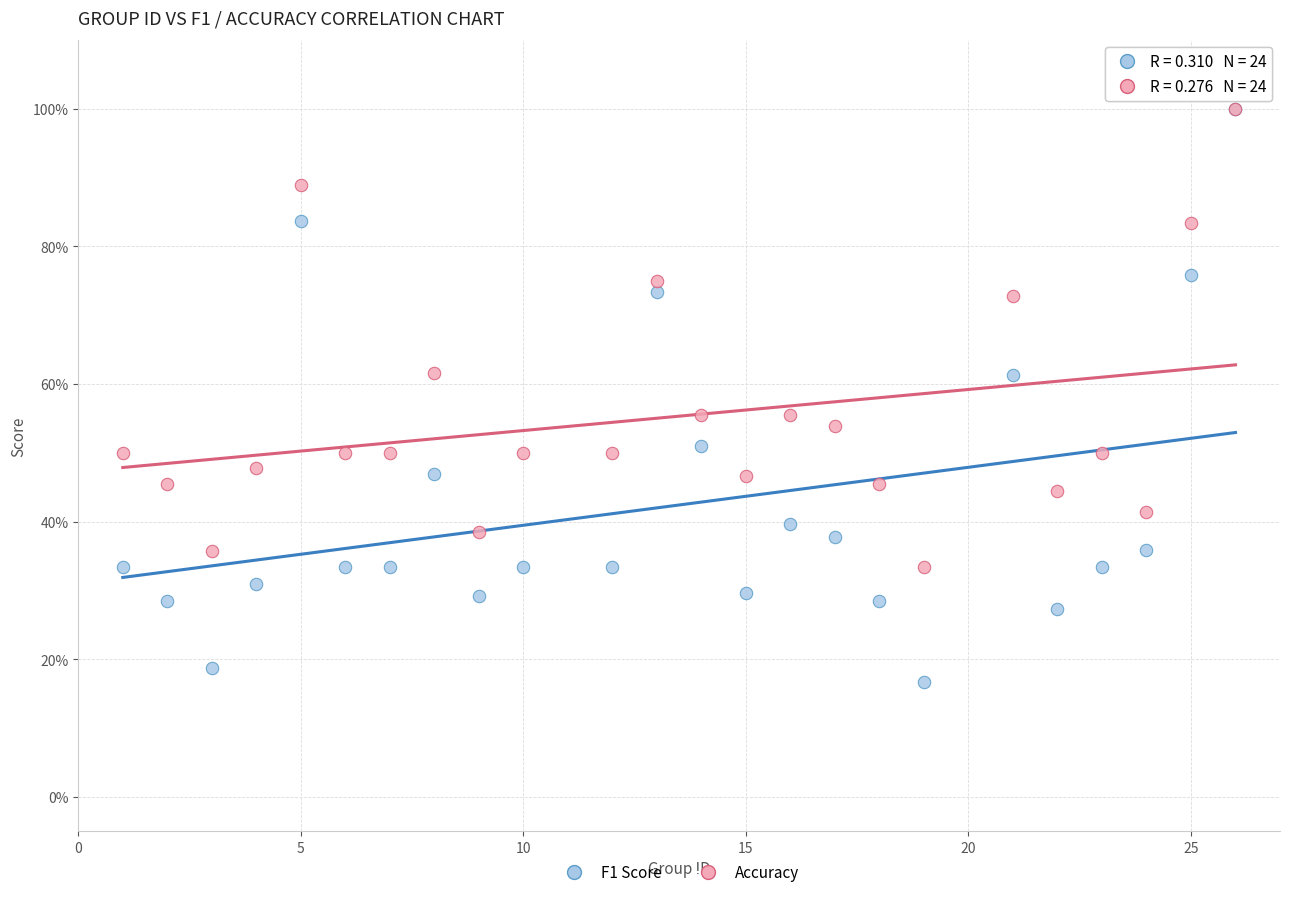

What are all the series names shown in the legend?

F1 Score, Accuracy